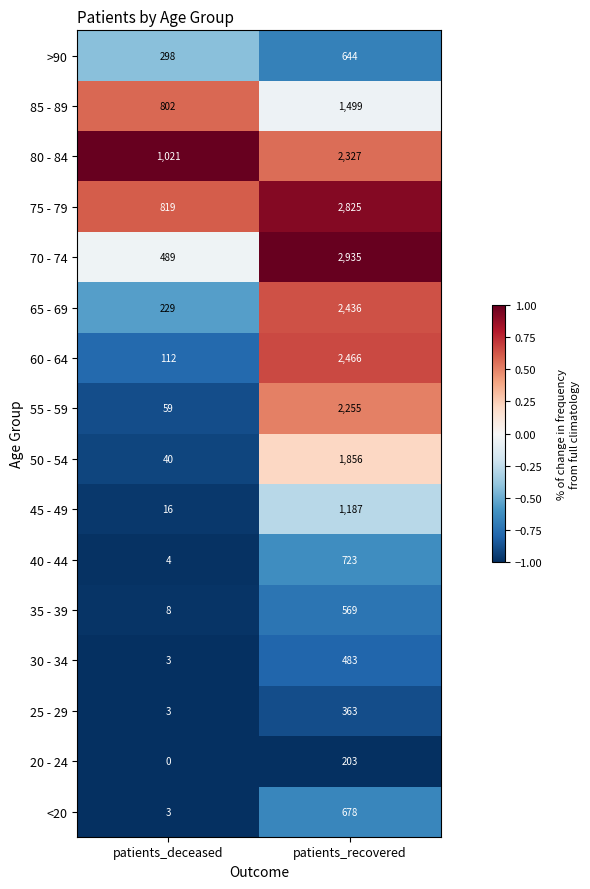

The 60 - 64 series shows 2466 at patients_recovered. True or false?

True